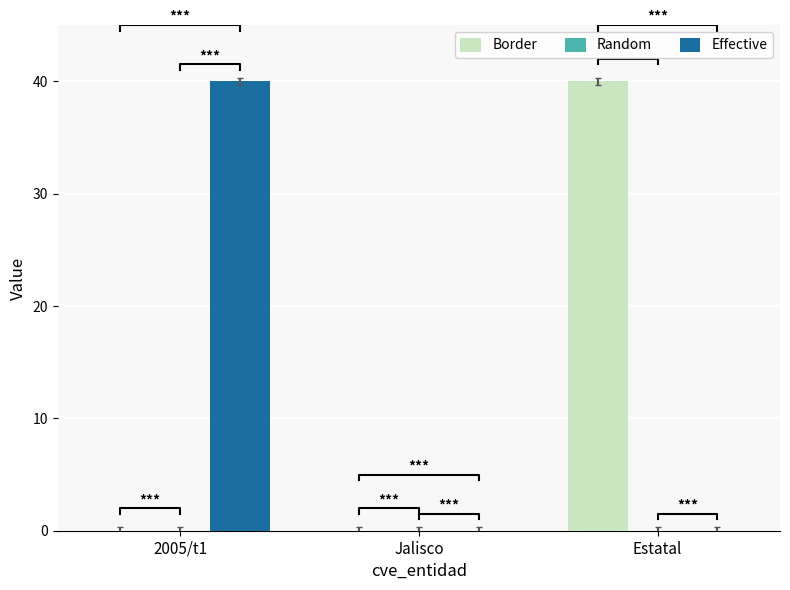

The value of Border at Estatal is 13.2. True or false?

False